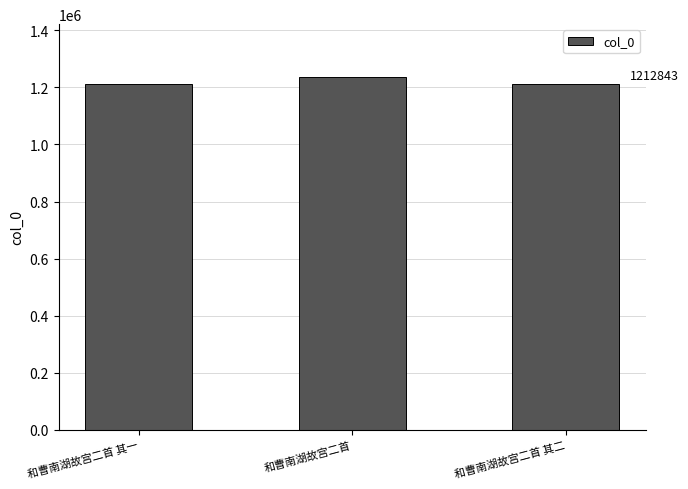

What is the label of the 1st bar from the right?

和曹南湖故宫二首 其二